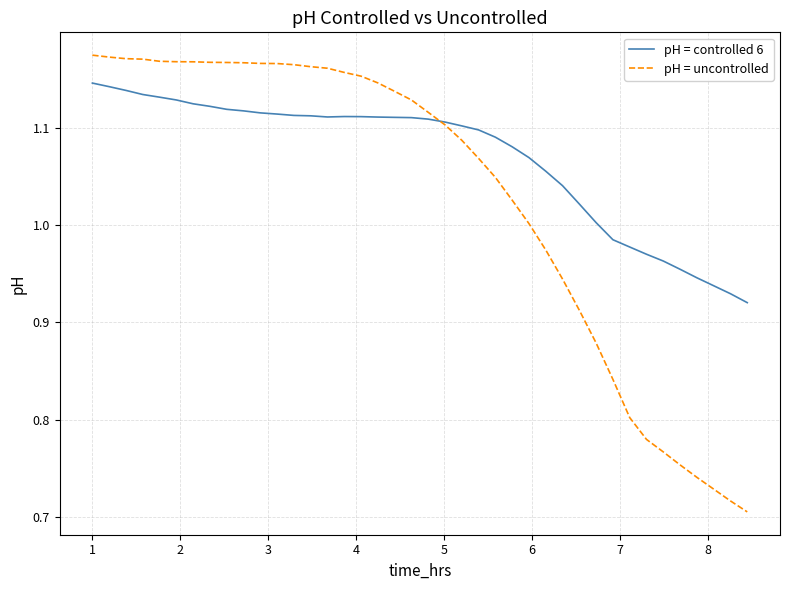

Rank the series by their maximum value, from highest to lowest.

pH = uncontrolled, pH = controlled 6